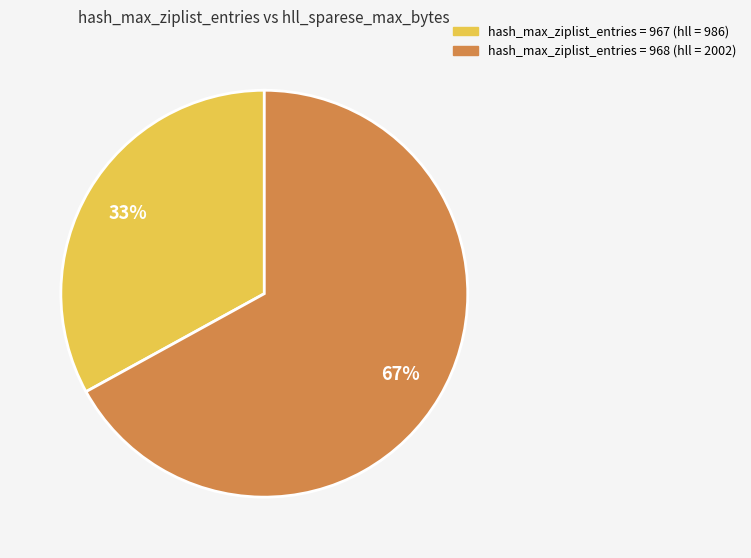

To the nearest percent, what is the average slice percentage?

50%